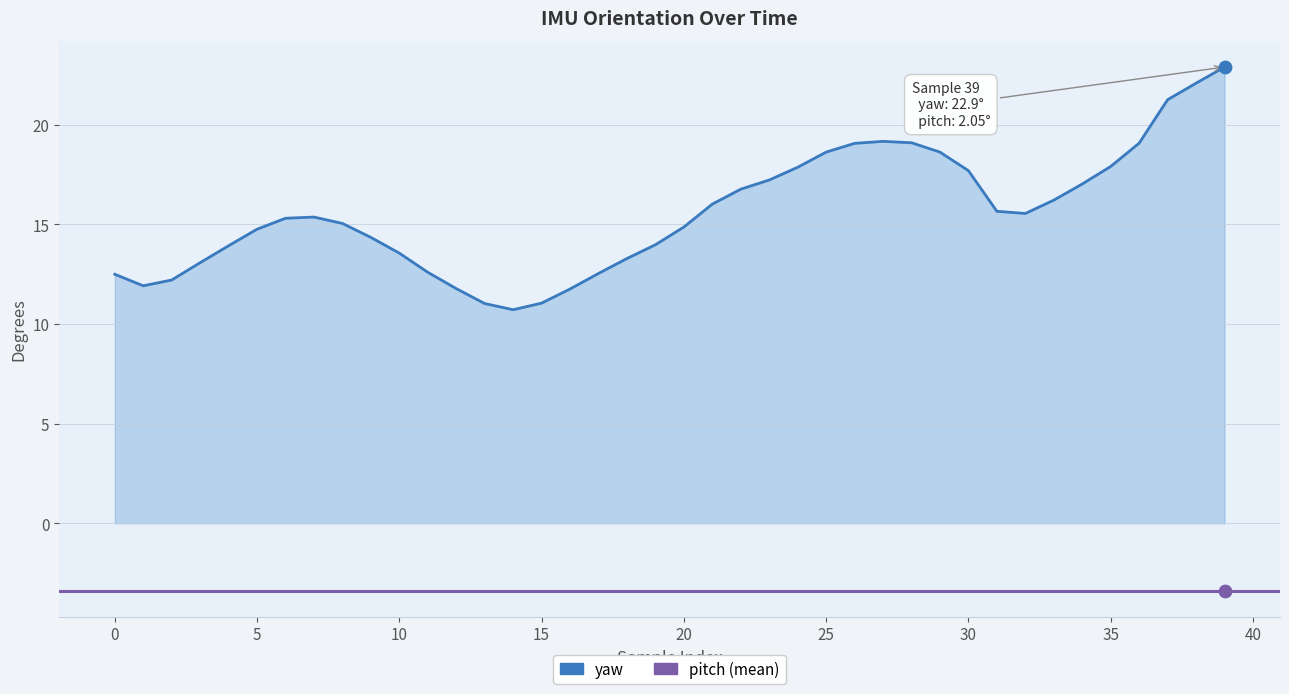

What is the change in value from 15 to 26?

+8.0